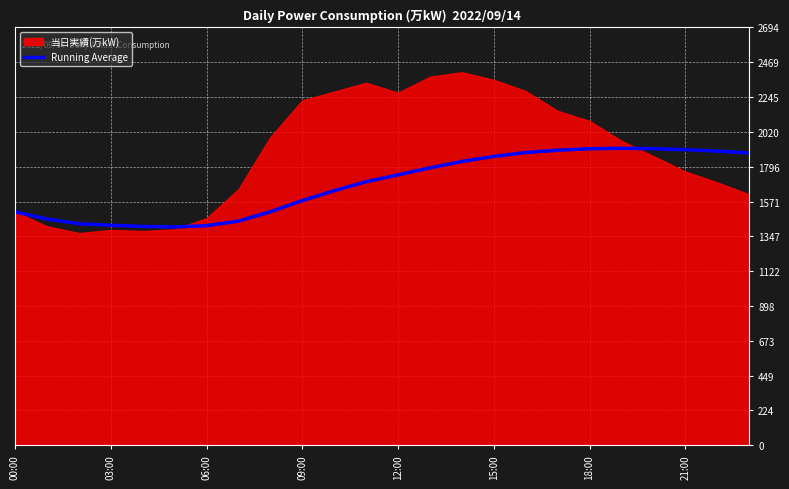

The chart shows a value of 2479.1 at 14. True or false?

False